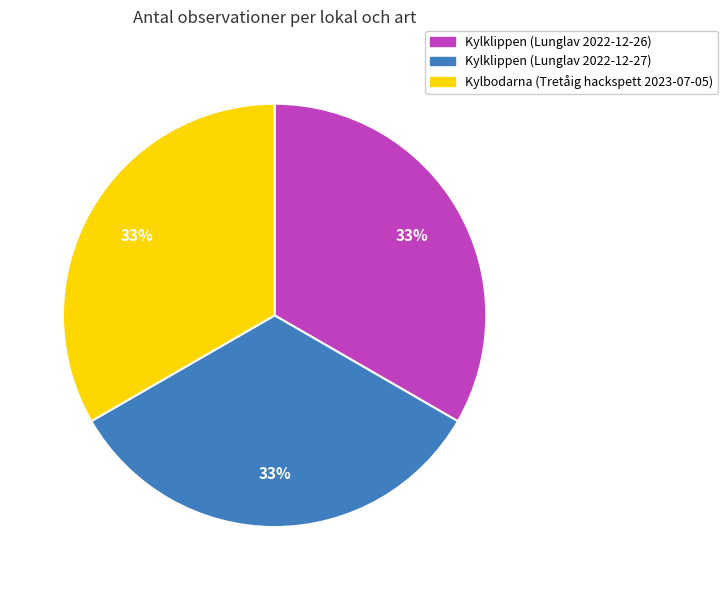

Does any single category account for the majority?

No